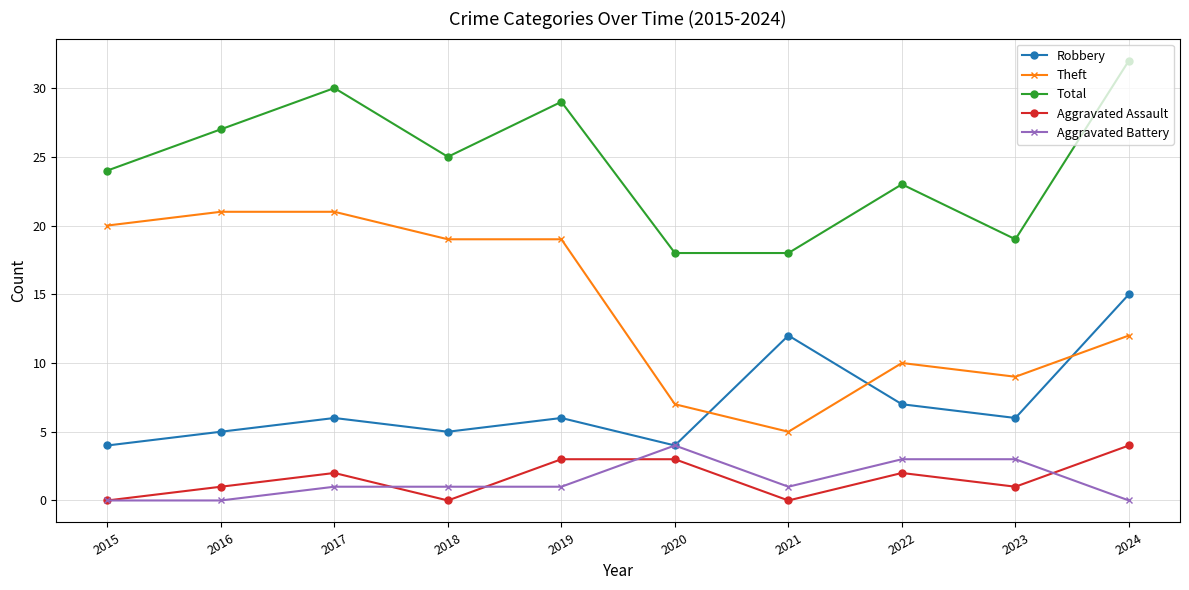

Between 2019 and 2020, which series saw the biggest shift?

Theft